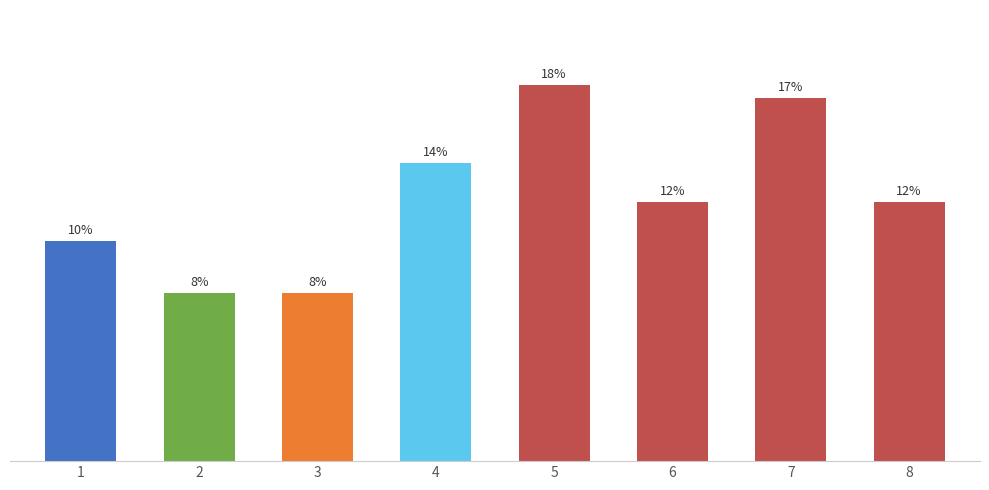

The value at 5 is 10. True or false?

False